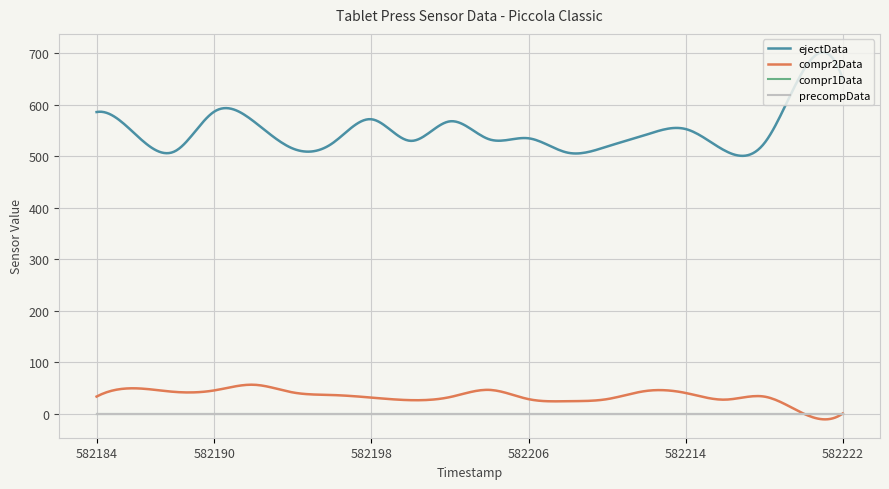

What are all the series names shown in the legend?

ejectData, compr2Data, compr1Data, precompData